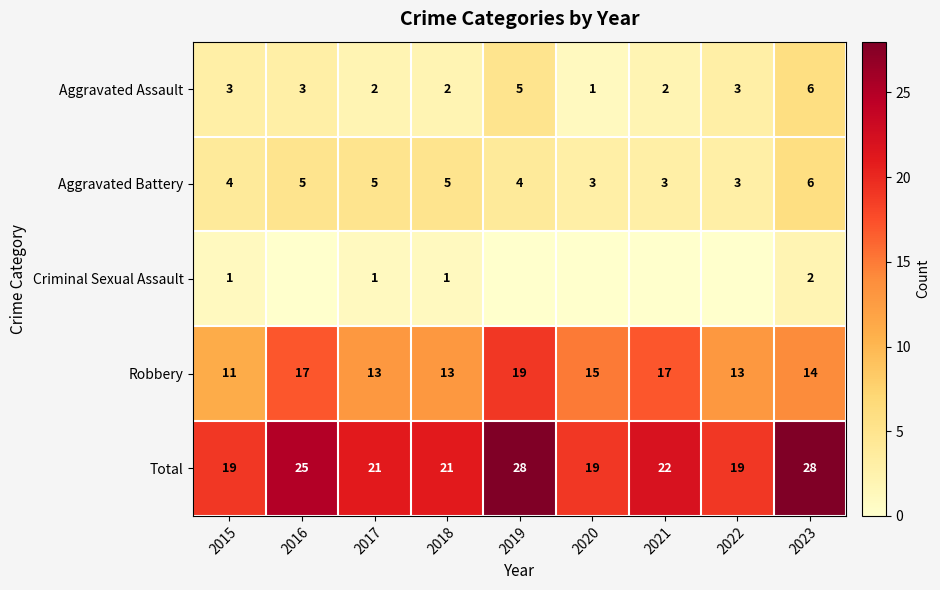

Is it true that Robbery equals 17 at 2016?

True